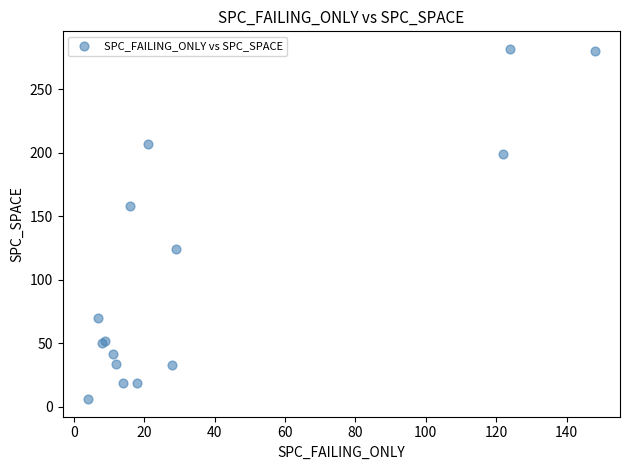

What Y value in the scatter plot is closest to 144?

158